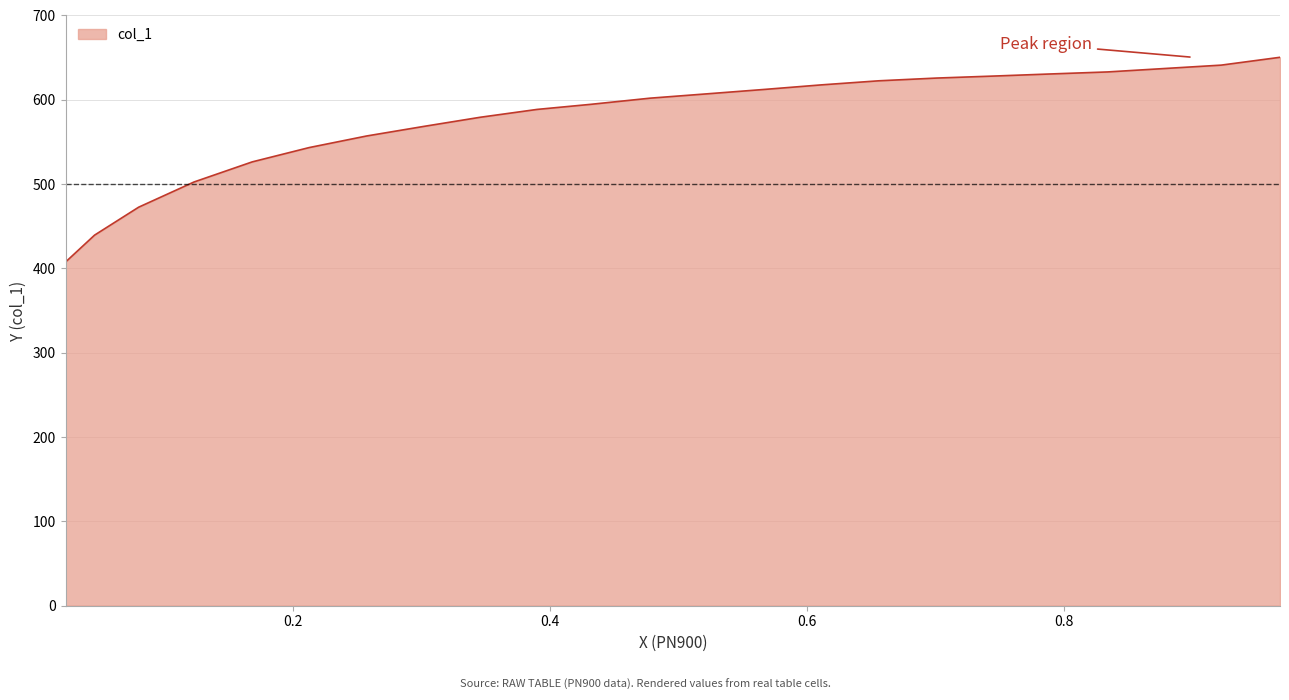

What is the greatest value displayed?

650.3